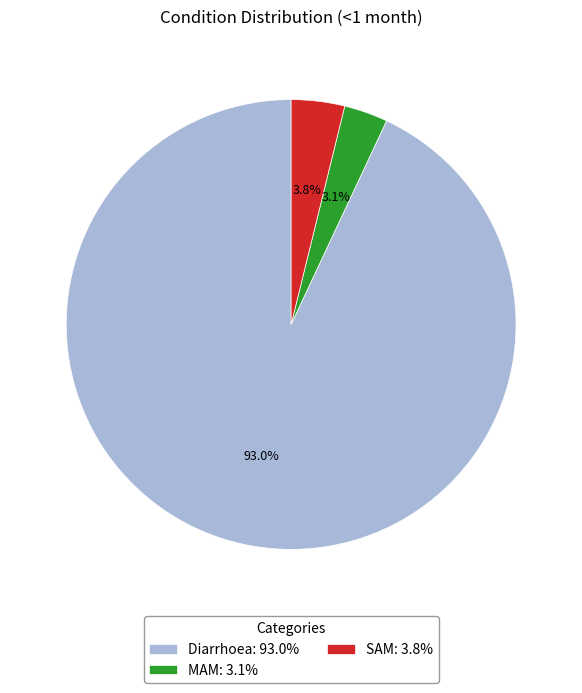

The Diarrhoea slice represents 93% of the pie. True or false?

True